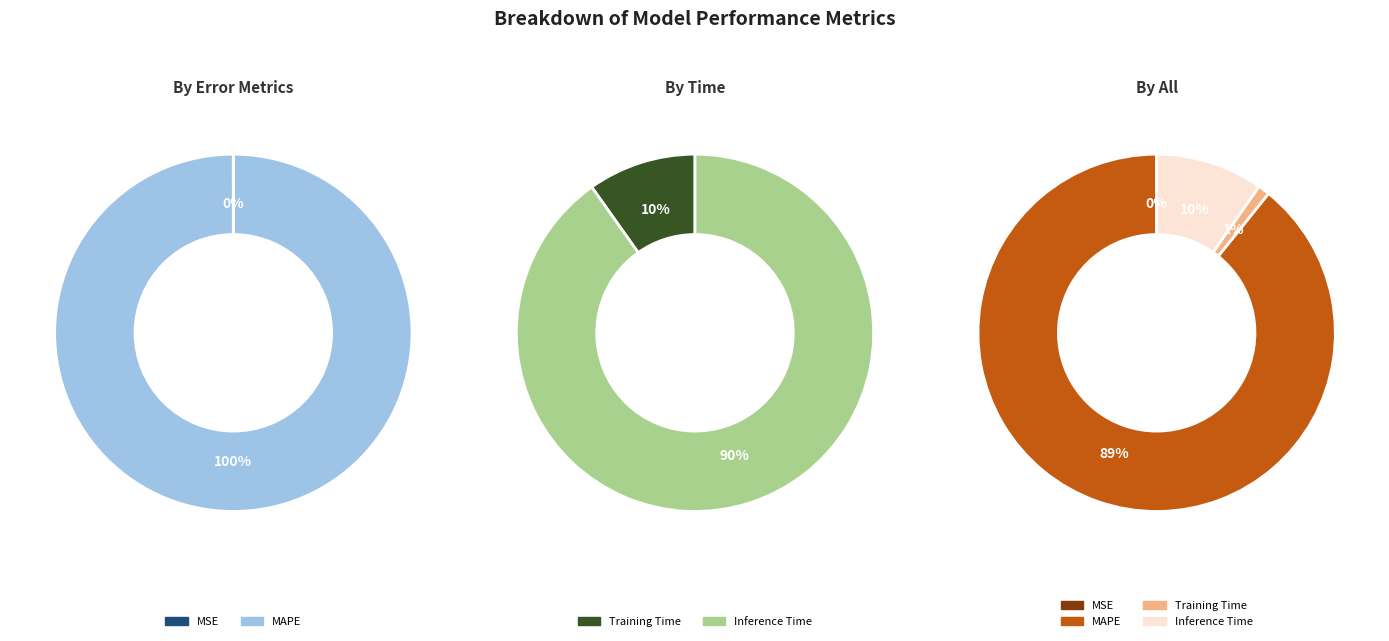

To the nearest percent, what is the difference between the Inference Time and MSE slice percentages?

10%